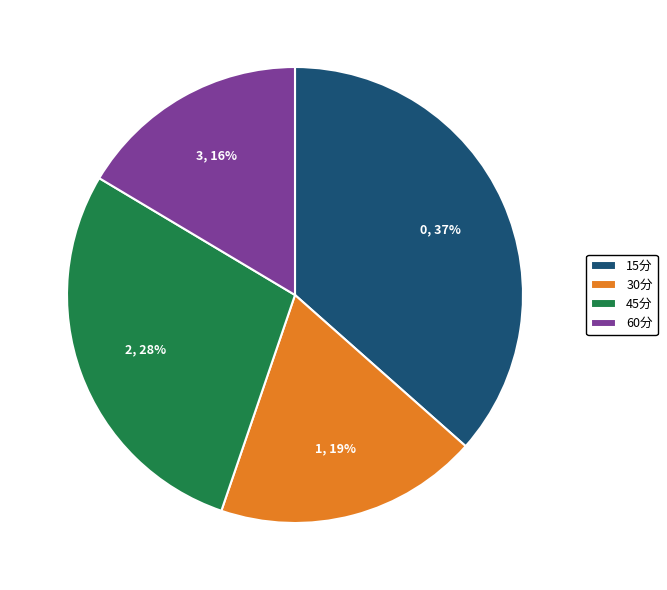

Which has a higher value, 60分 or 15分?

15分